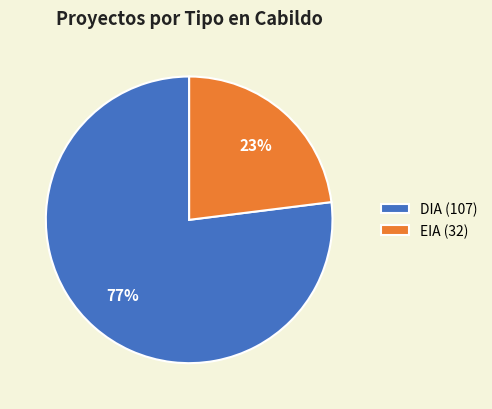

Does DIA account for over 50% of the chart?

Yes